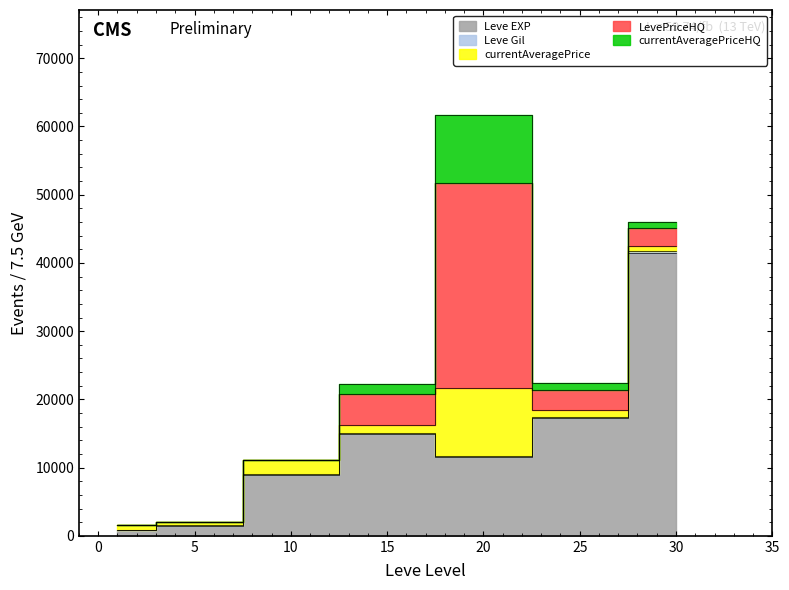

Where is the first local maximum for currentAveragePrice?

10